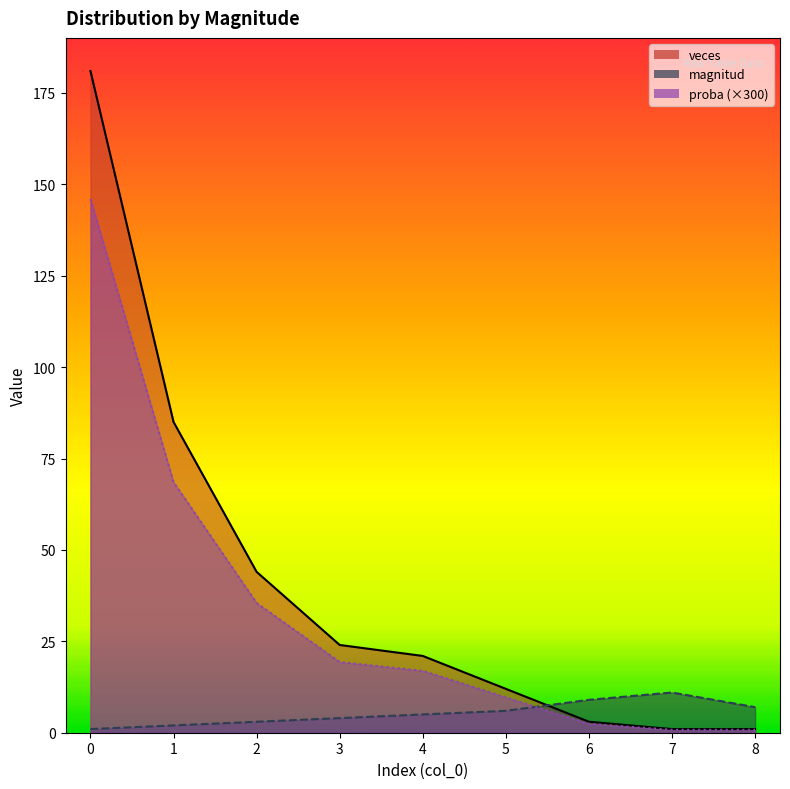

Is the value of magnitud at 8 greater than the value of proba at 0?

No